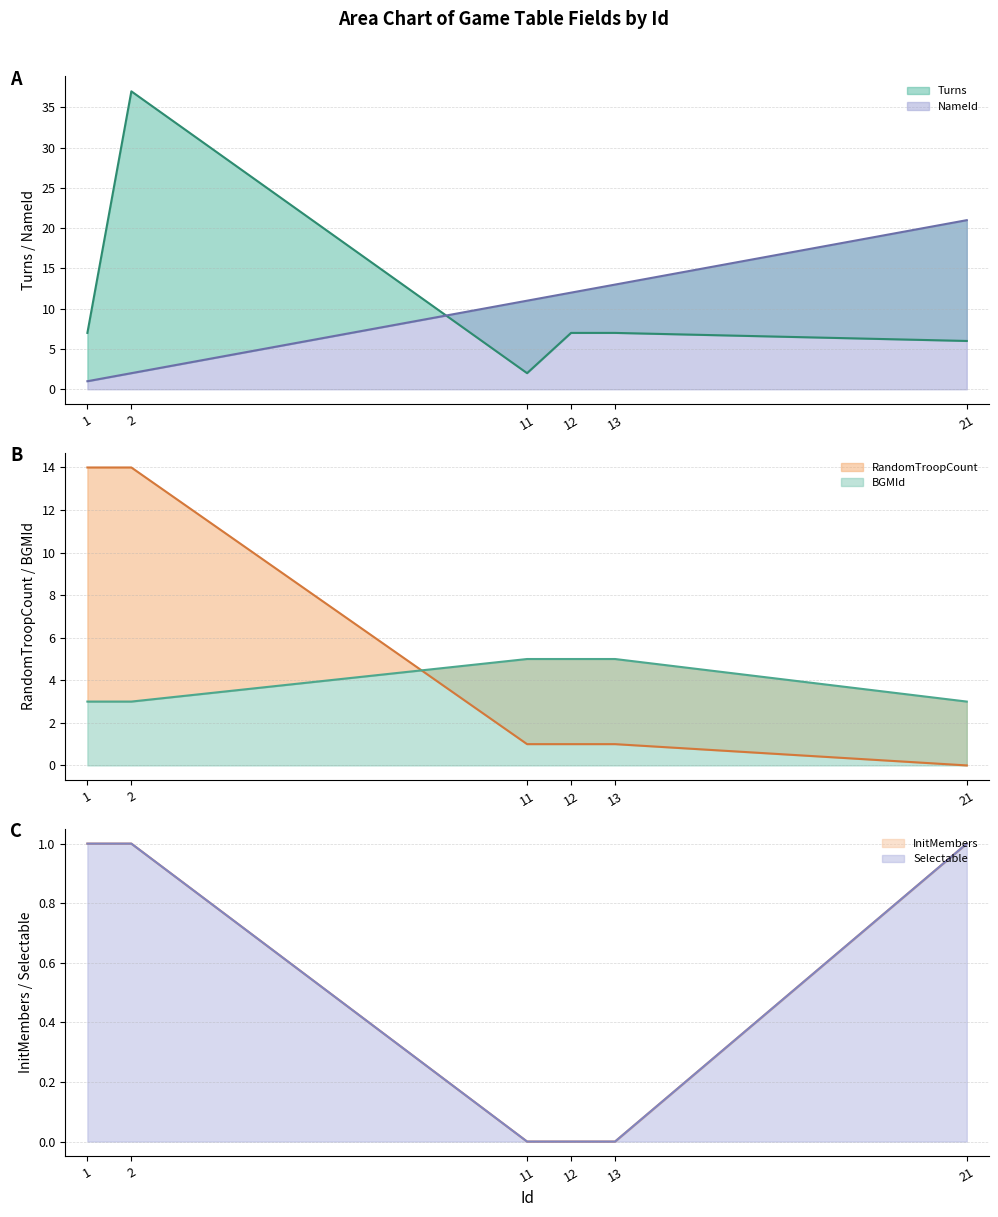

Between which two adjacent categories do Turns and RandomTroopCount first intersect?

1 and 2